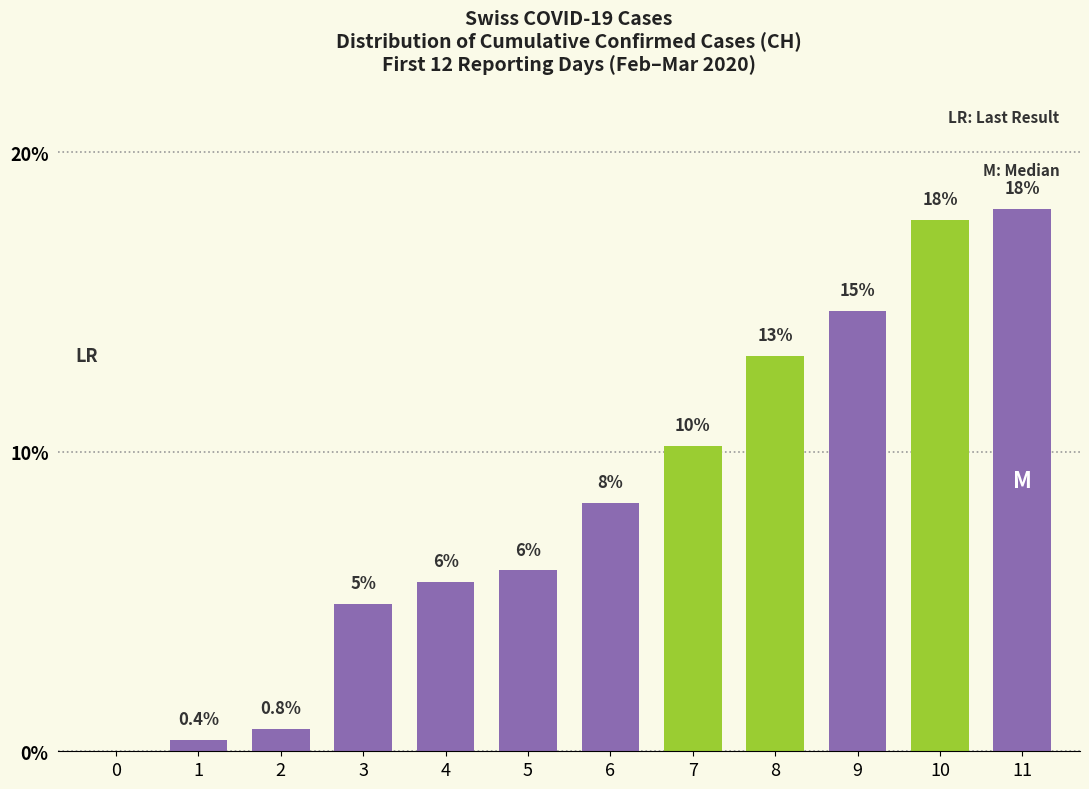

The chart shows a value of 10.2 at 7. True or false?

True